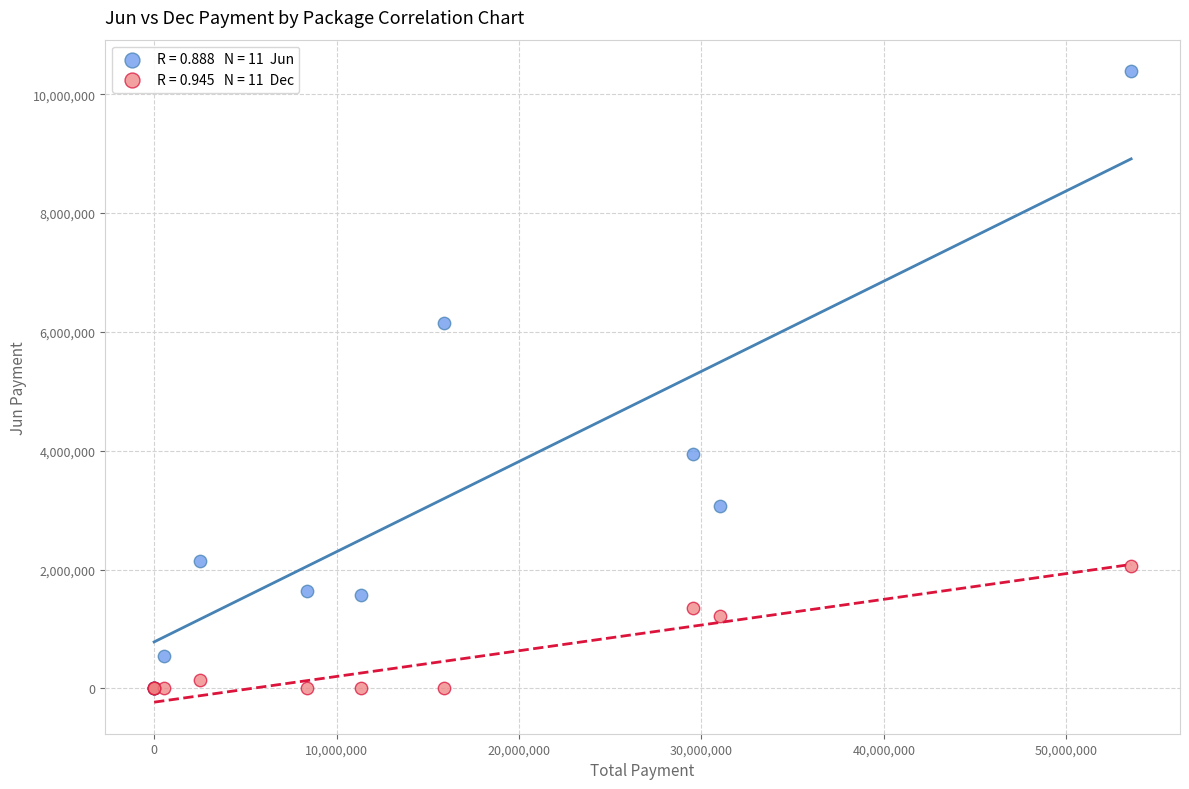

Across all series, what Y value is closest to 5193536?

6150403.9